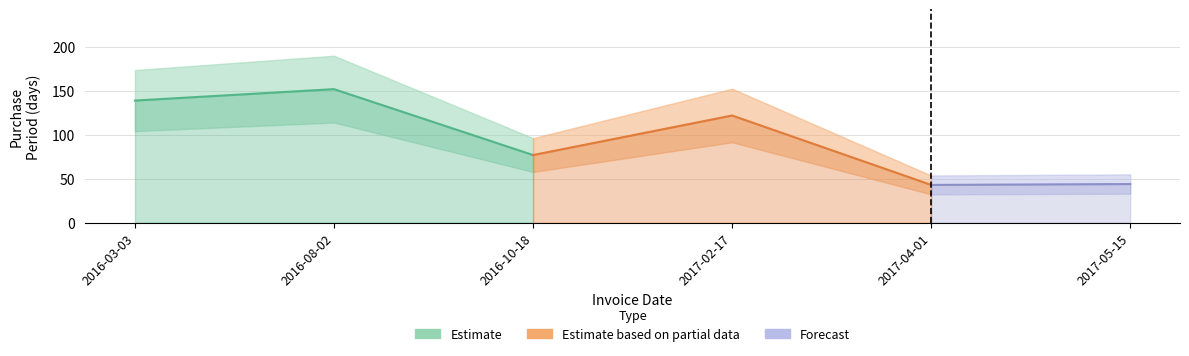

Does the chart display data point markers on the line(s)?

No